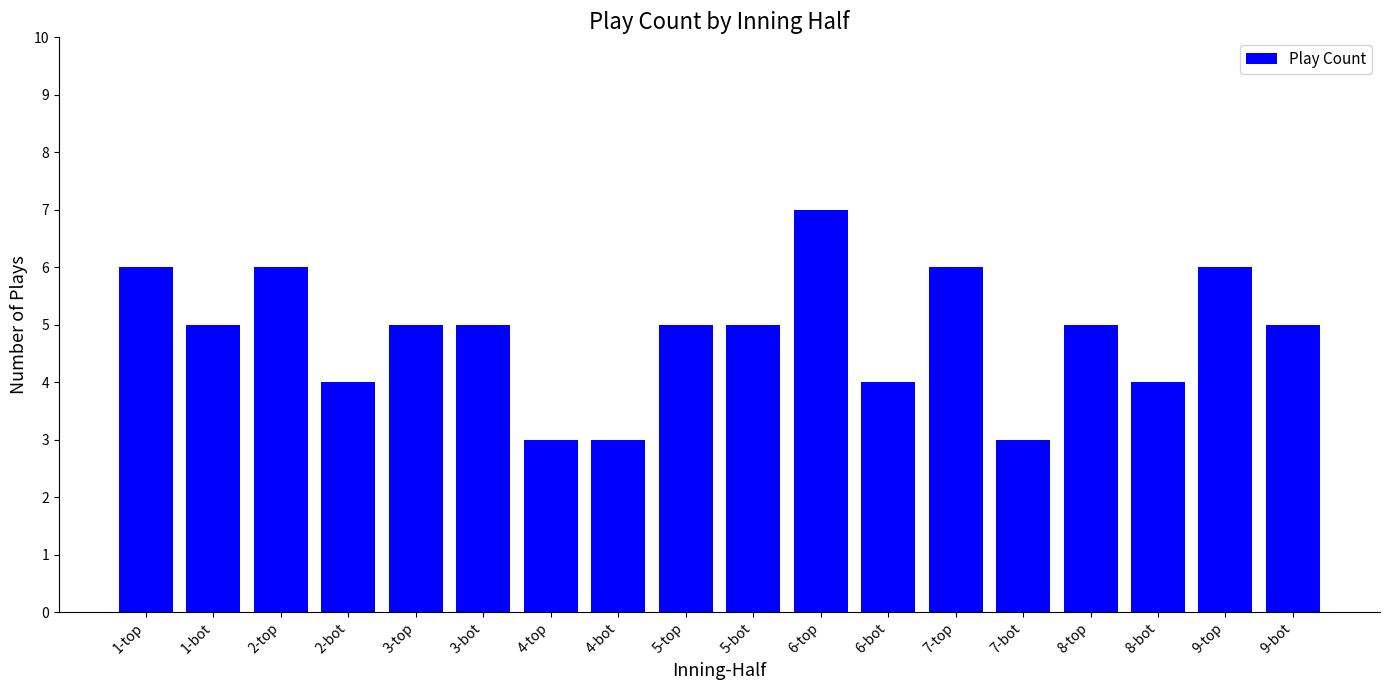

What is the label of the 14th bar from the right?

3-top